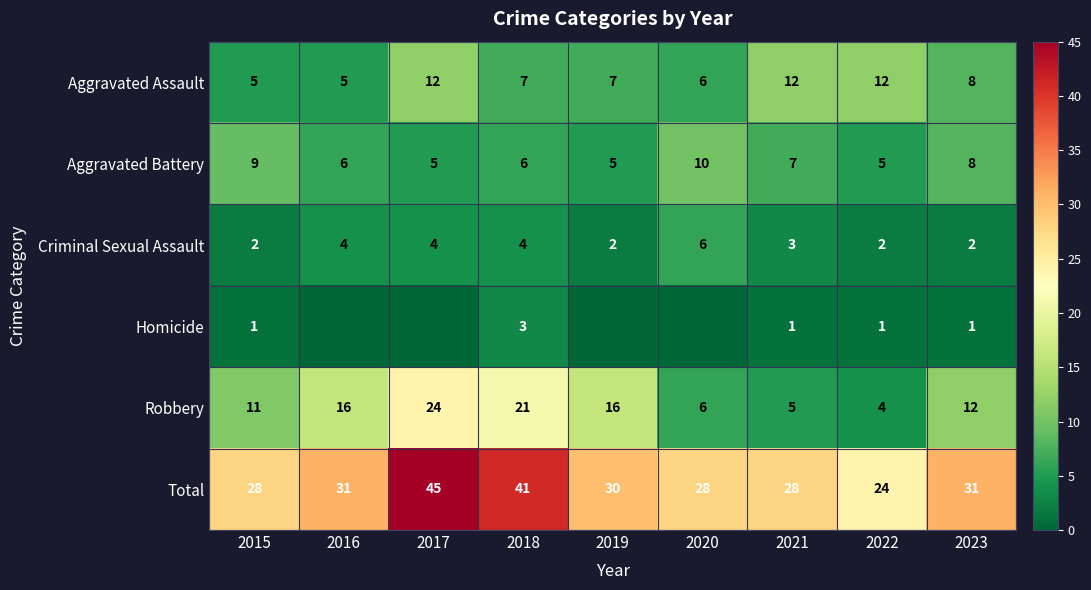

What is the spread (max minus min) of values at 2022?

23